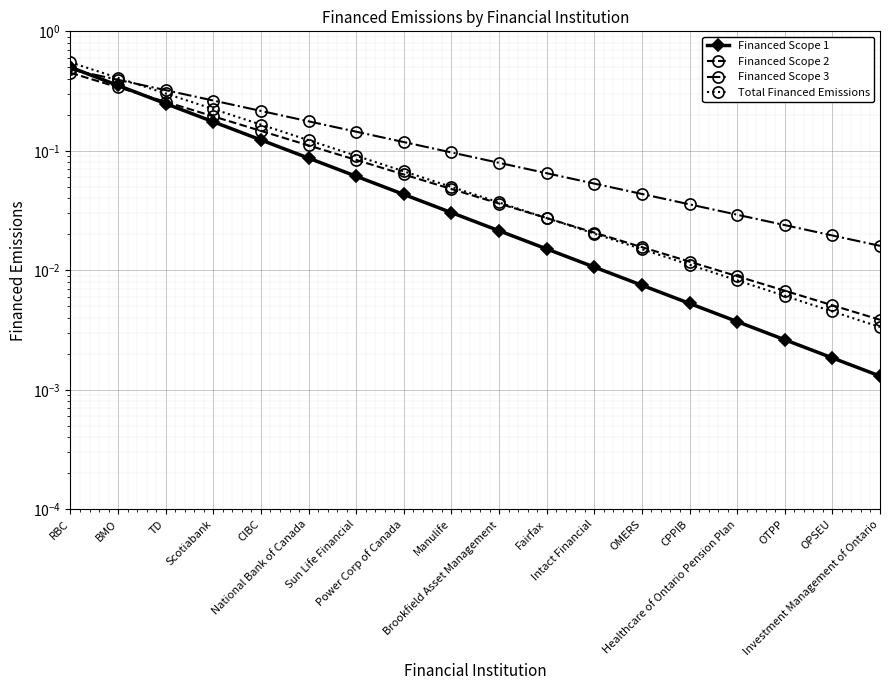

What is the difference between the second highest and second lowest values in the Financed Scope 2 series?

0.3